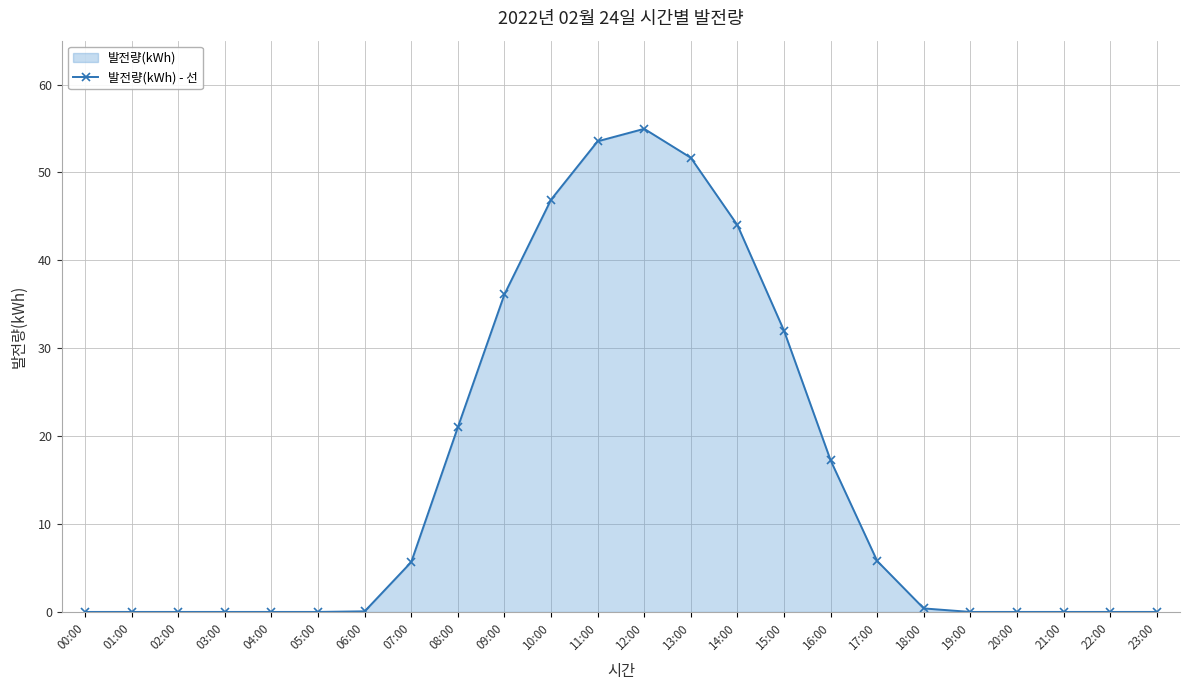

The chart shows a value of 0.0 at 20:00. True or false?

True